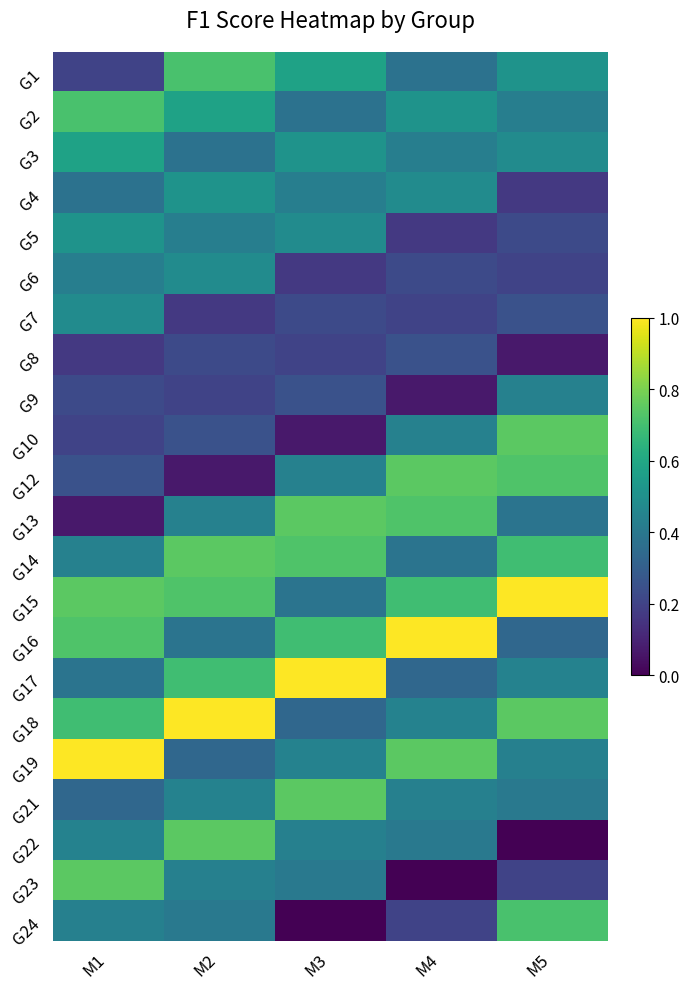

What is the difference between the G7 values at M3 and M2?

0.1